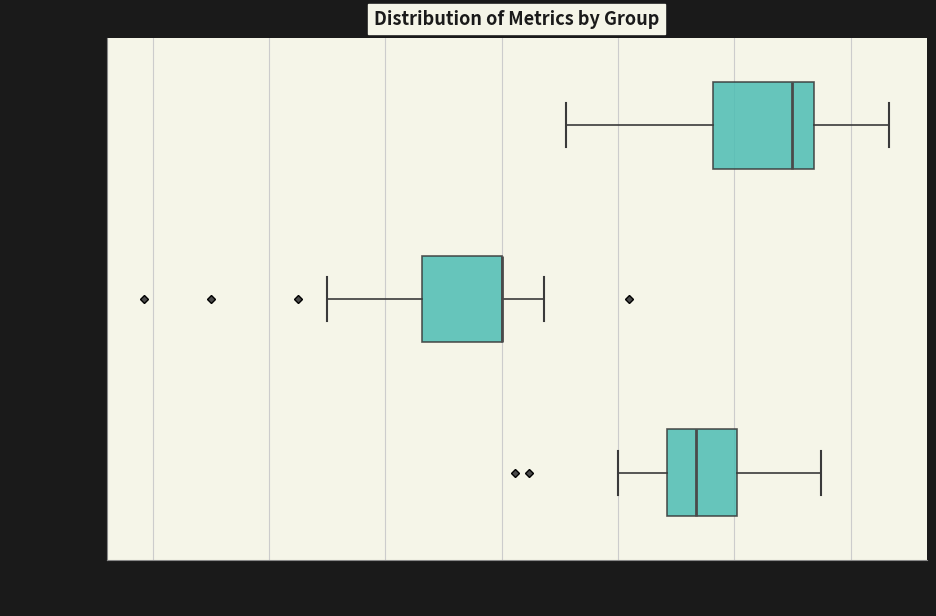

Reading bottom to top, transcribe this box plot: for each box, give where its median line is, the range the box spans, and where its two whiskers end, as read against the x-axis. The values are not printed on the chart, so give them approximately, as read against the axis.

F1 Score: median 0.34, box 0.28 to 0.40, whiskers 0.20 to 0.54
Kappa: median 0.00 (drawn on the box's right edge), box -0.14 to 0.00, whiskers -0.30 to 0.08
Accuracy: median 0.50, box 0.36 to 0.54, whiskers 0.12 to 0.66